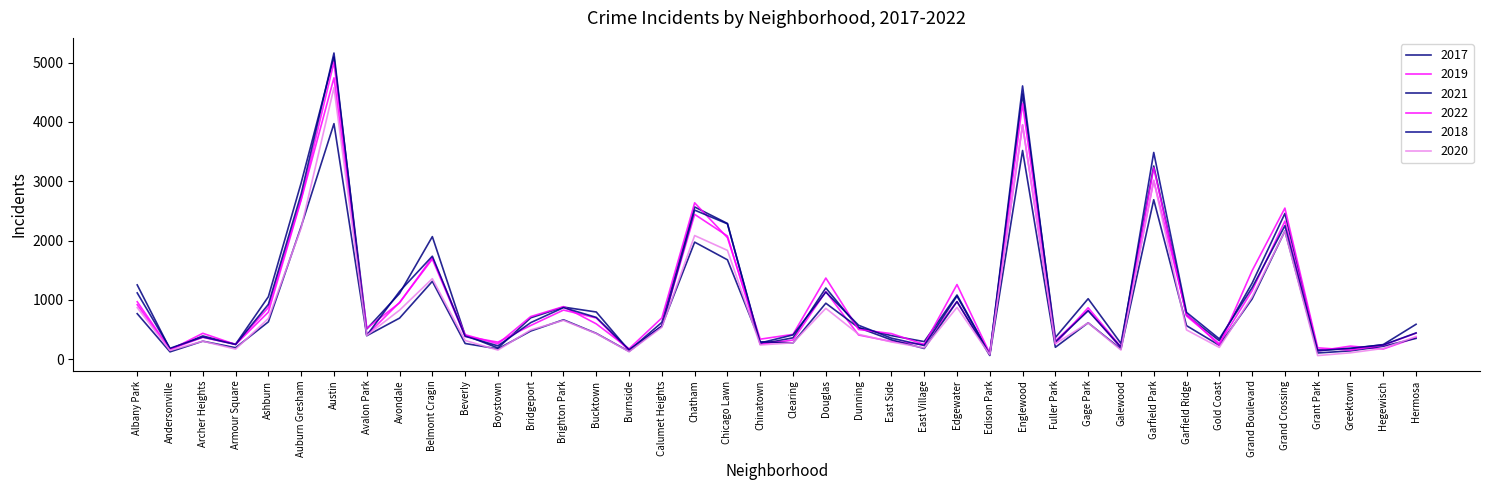

Is it true that 2017 equals 807 at Calumet Heights?

False